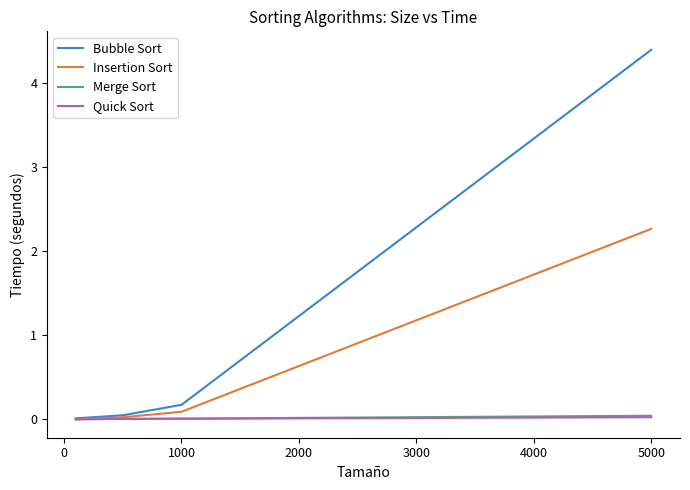

Which series has the largest total across all categories?

Bubble Sort